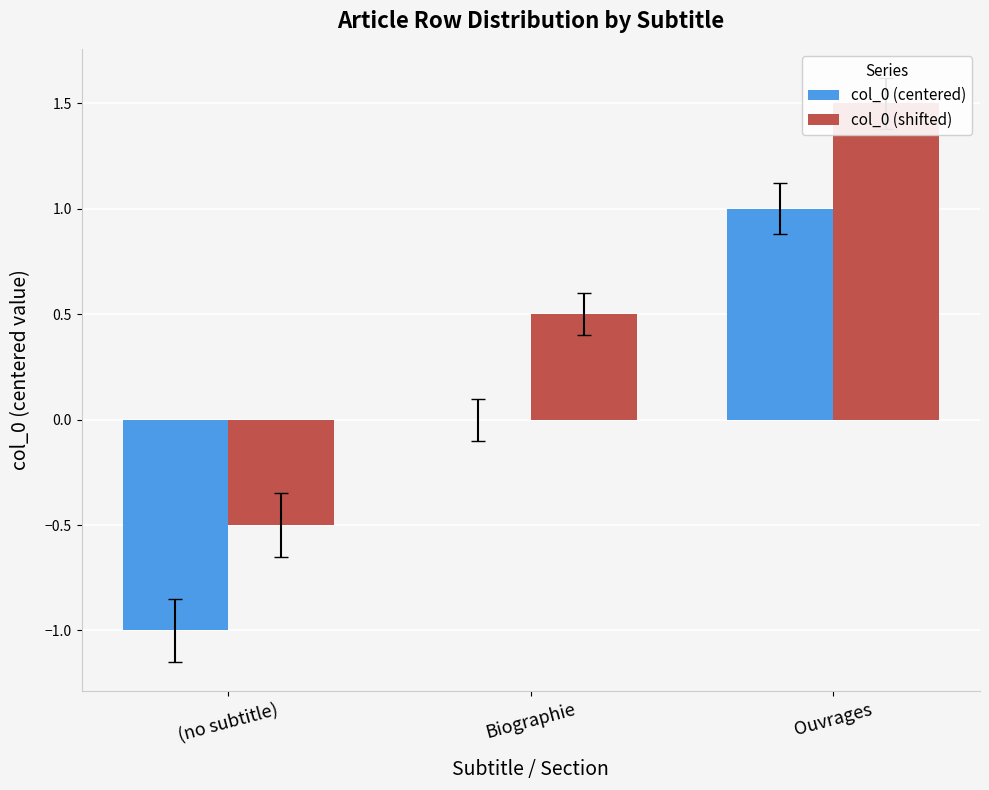

What are all the series names shown in the legend?

col_0 (centered), col_0 (shifted)